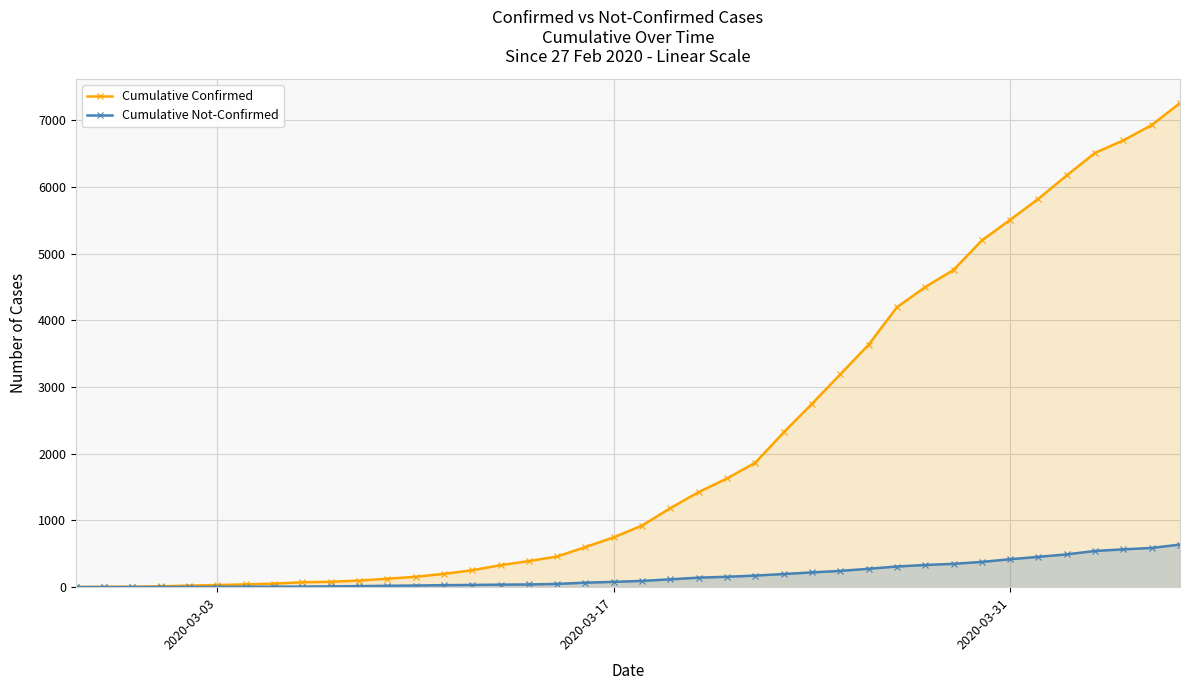

The Cumulative Confirmed series shows 32 at 2020-03-03. True or false?

True